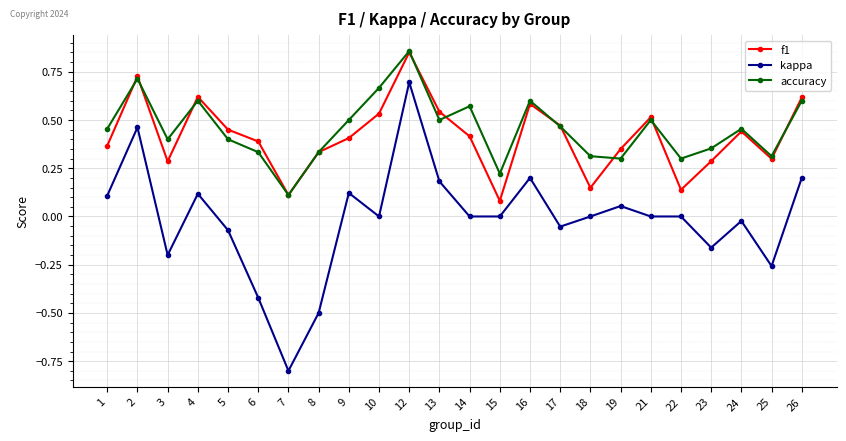

How many f1 values are between 0 and 1?

24